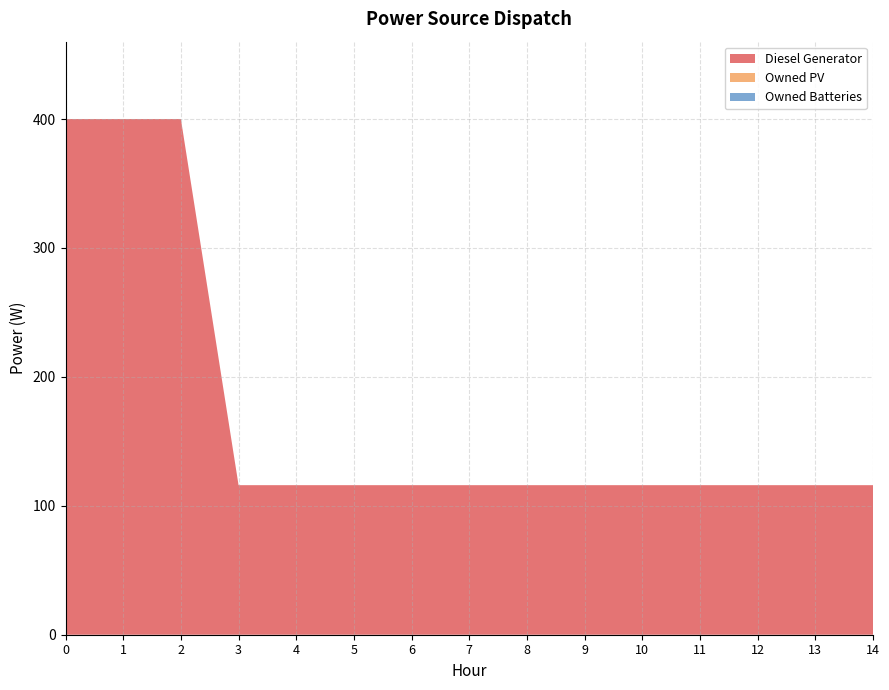

Reading left to right, list all the values displayed in this chart.

Diesel Generator: 400	400	400	116	116	116	116	116	116	116	116	116	116	116	116
Owned PV: 0	0	0	0	0	0	0	0	0	0	0	0	0	0	0
Owned Batteries: 0	0	0	0	0	0	0	0	0	0	0	0	0	0	0